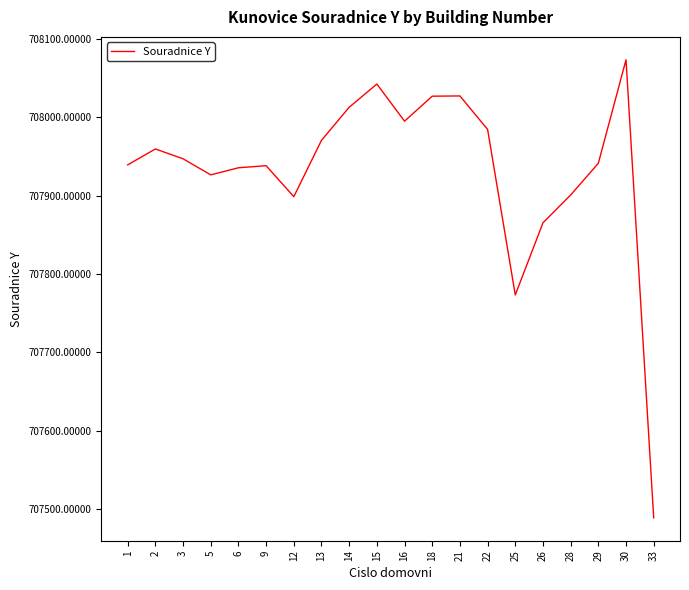

What is the sum of all values?

14158643.5